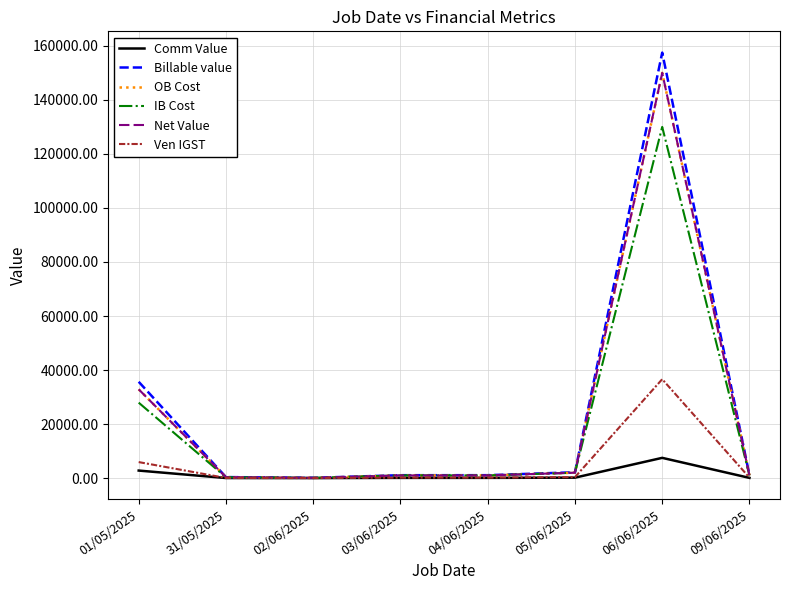

True or false: Ven IGST has more than 0 points higher than both neighbors.

True